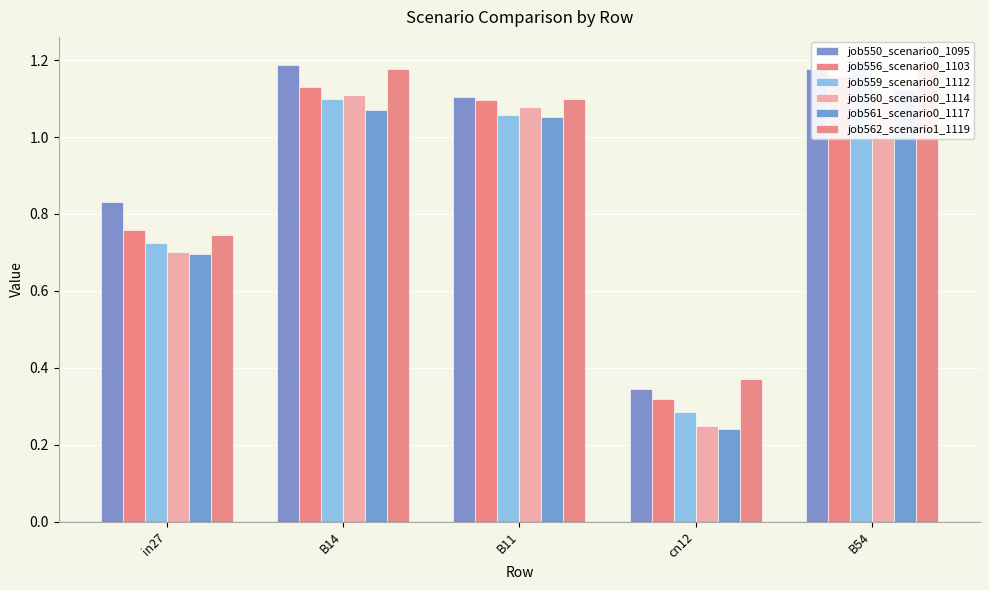

How many bars are there in total?

30